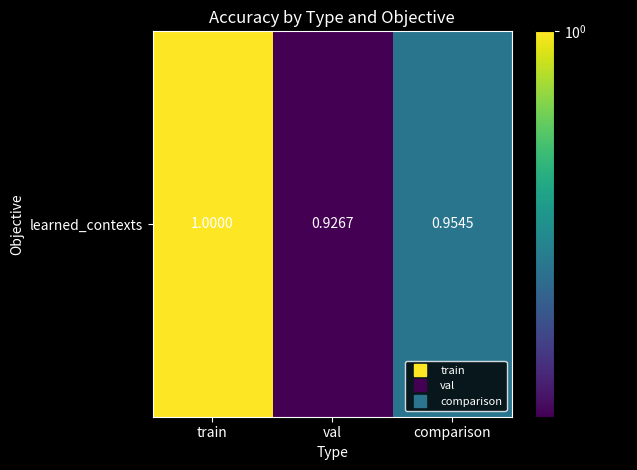

What is the average value?

1.0